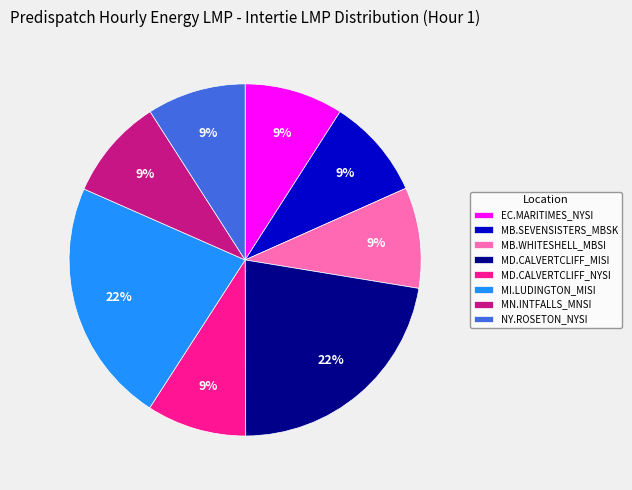

Do MD.CALVERTCLIFF_MISI and NY.ROSETON_NYSI together represent more than half of the pie?

No